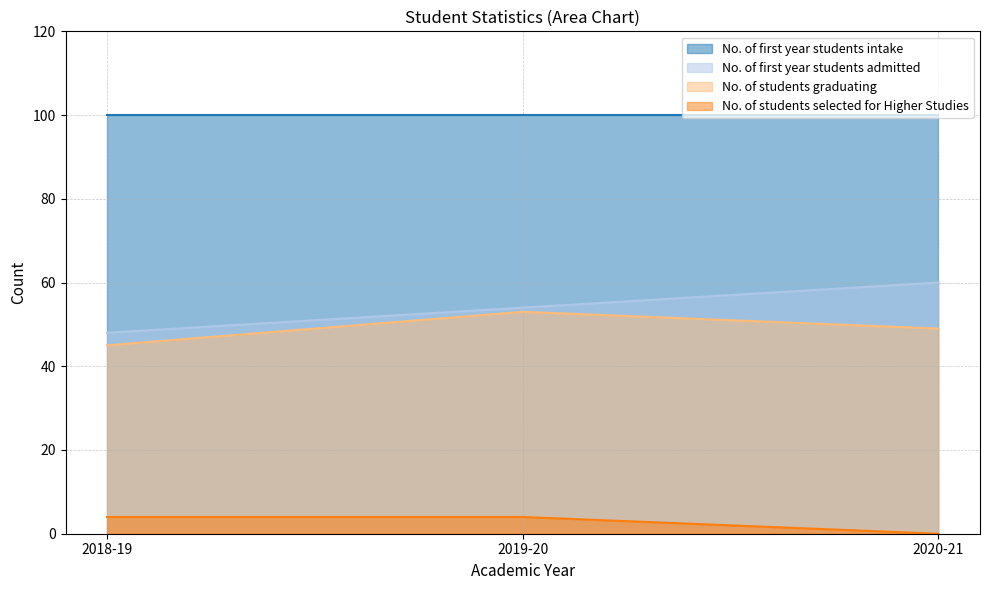

At 2020-21, list the series in order from smallest to largest.

No. of students selected for Higher Studies, No. of students graduating, No. of first year students admitted, No. of first year students intake